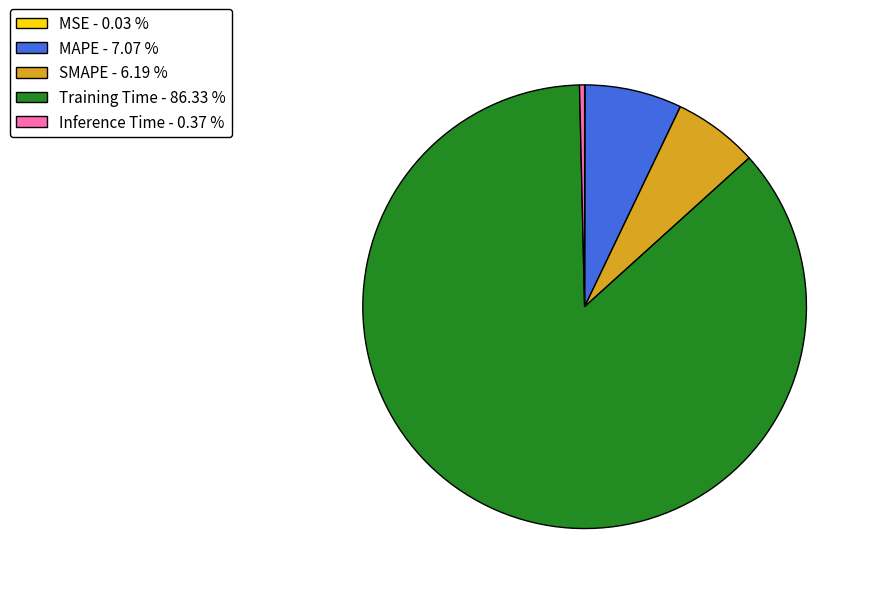

Which has a higher value, MAPE - 7.07 % or Inference Time - 0.37 %?

MAPE - 7.07 %